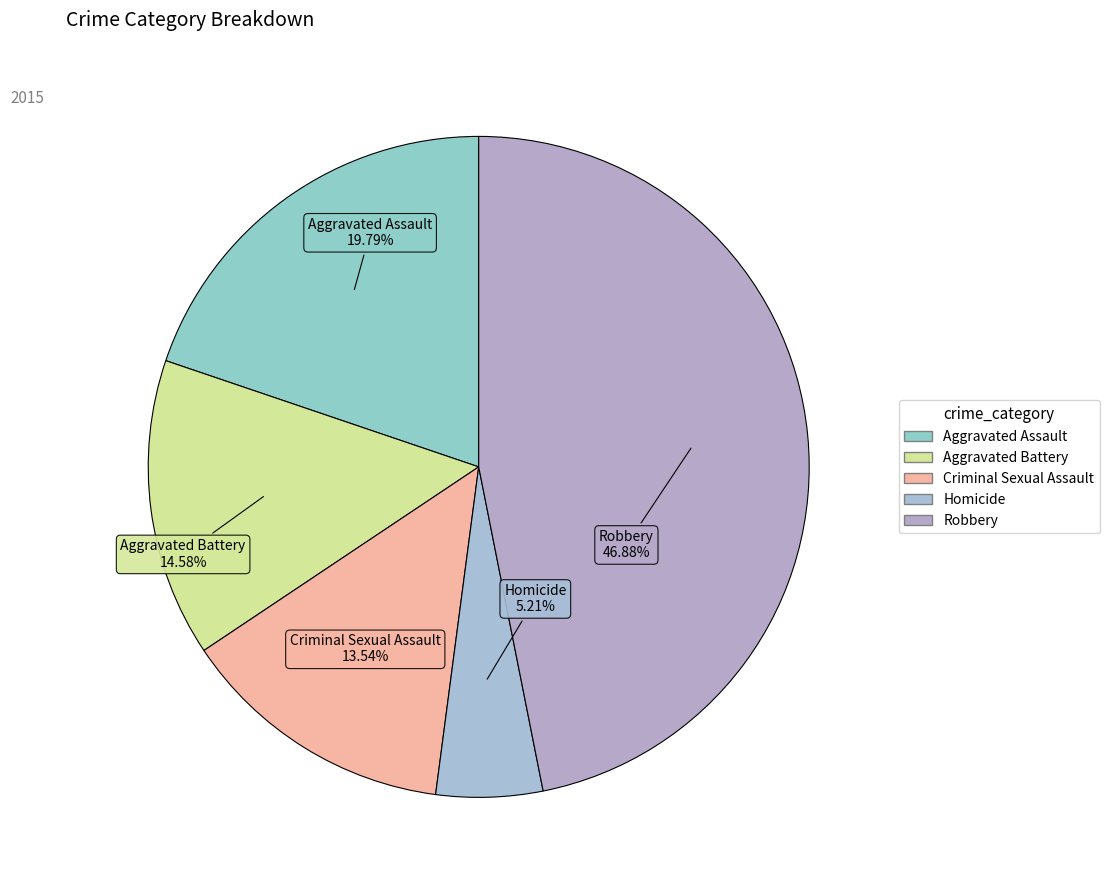

To the nearest percent, what is the average slice percentage?

20%